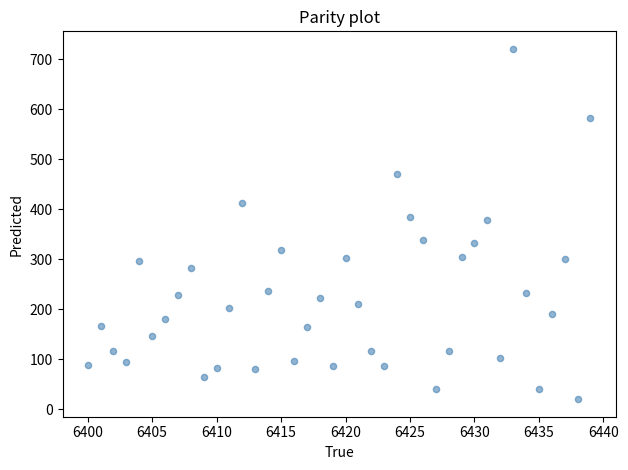

What is the range of X values (max minus min)?

39.0